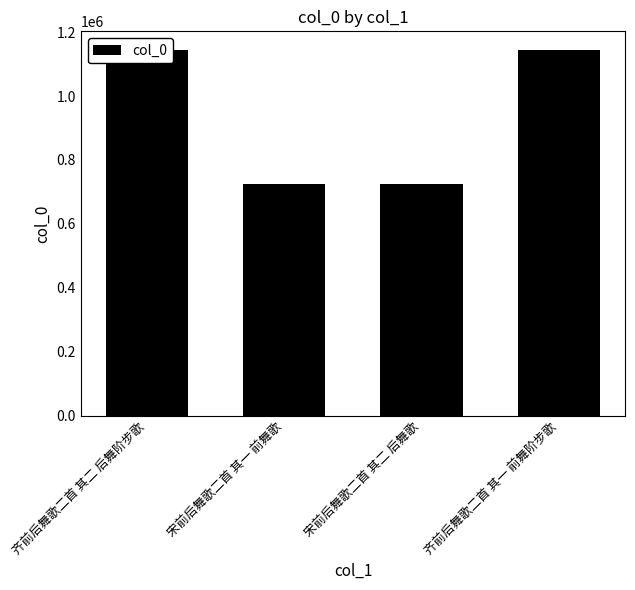

Approximately how many times larger is the value at 齐前后舞歌二首 其一 前舞阶步歌 compared to 齐前后舞歌二首 其二 后舞阶步歌?

1.0